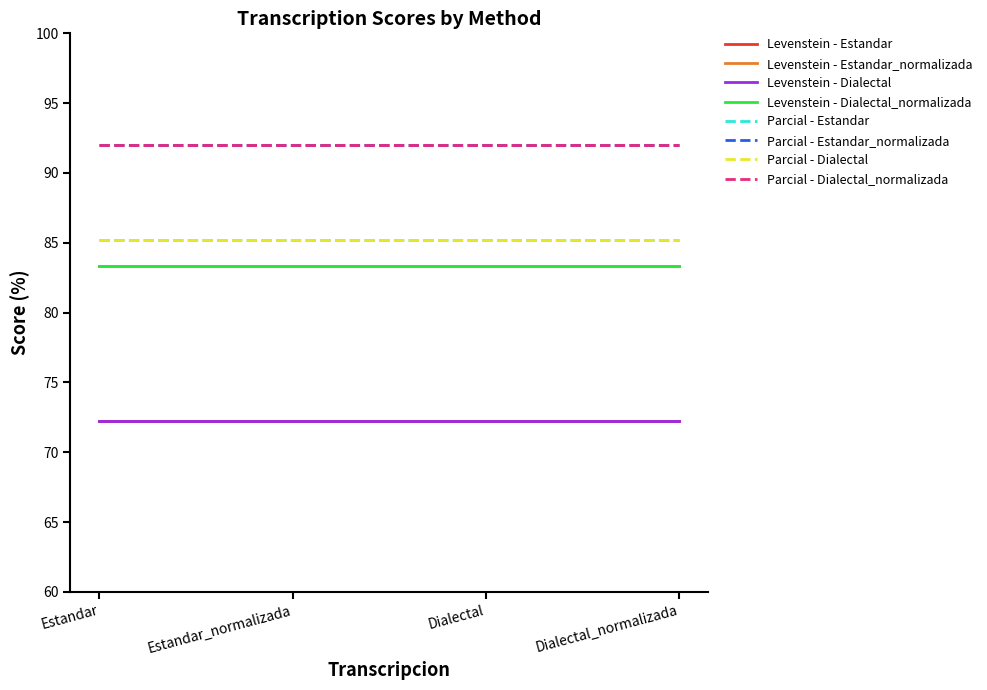

Reading right to left, transcribe all the data shown in this chart.

Levenstein: Dialectal_normalizada=83.3	Dialectal=72.2	Estandar_normalizada=83.3	Estandar=72.2
Parcial: Dialectal_normalizada=92.0	Dialectal=85.2	Estandar_normalizada=92.0	Estandar=85.2